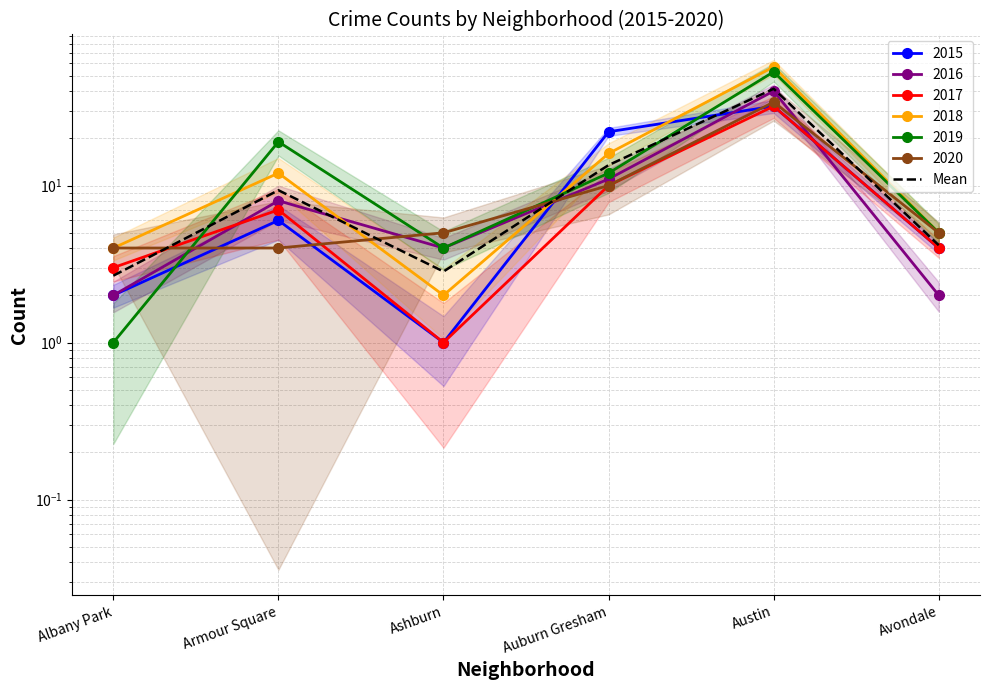

Read the value at Armour Square.

9.3